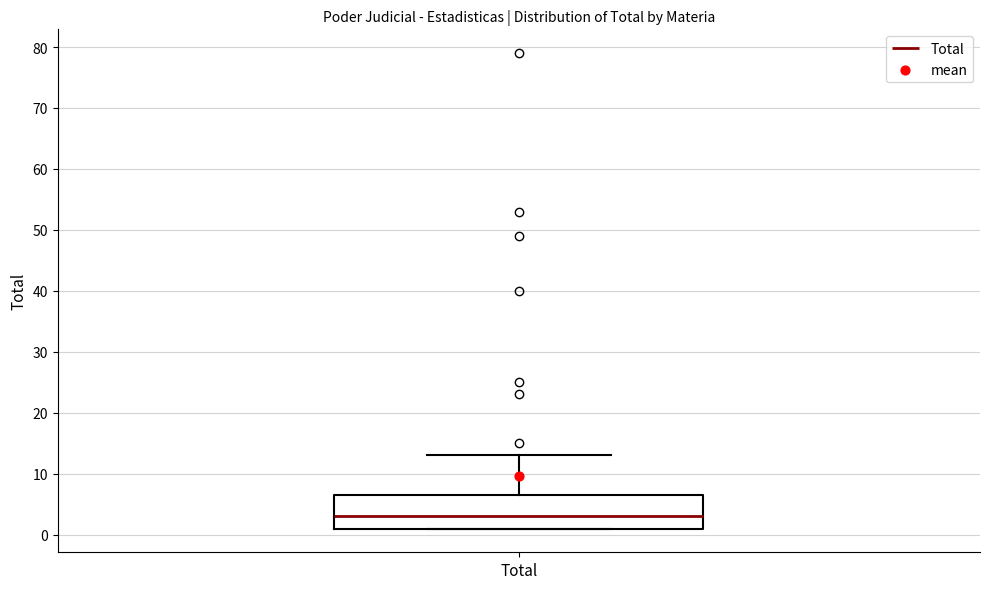

Where is the upper edge of the box for Total on the y-axis? The values are not printed on the chart, so give them approximately, as read against the axis.

7